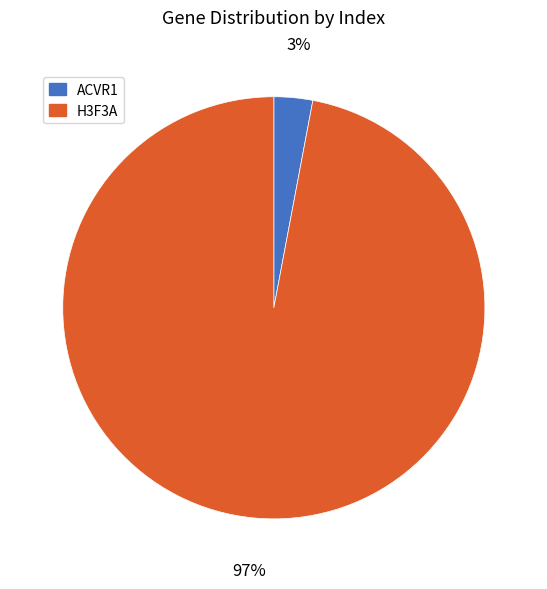

Is the sum of ACVR1 and H3F3A greater than half?

Yes